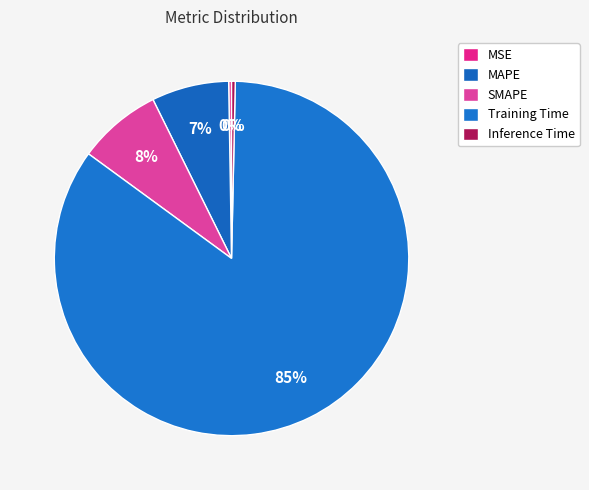

Which slice is the largest?

Training Time